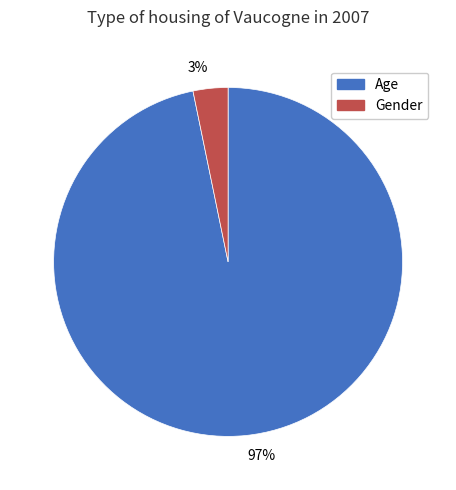

Rank the categories by value from highest to lowest.

97%, 3%